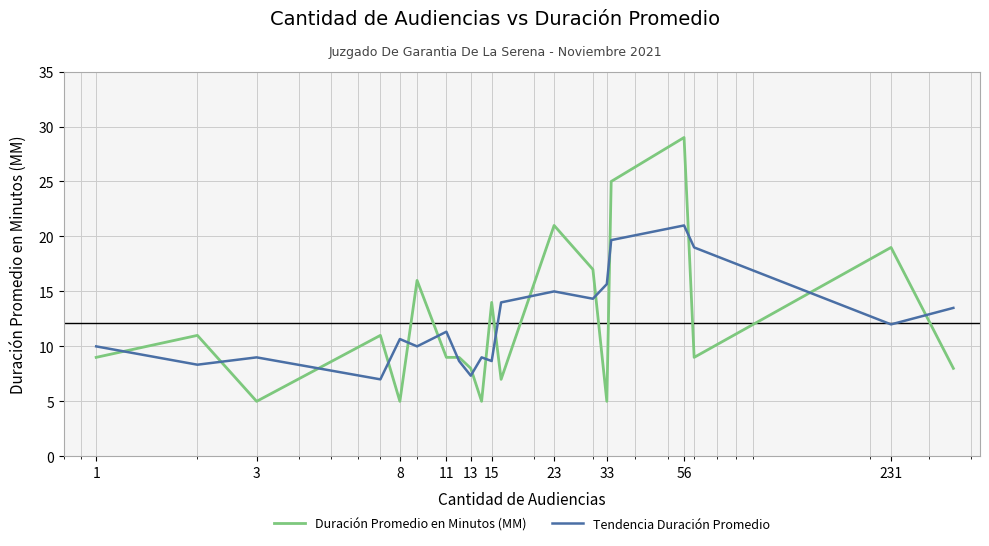

What is the minimum value for Tendencia Duración Promedio?

7.0